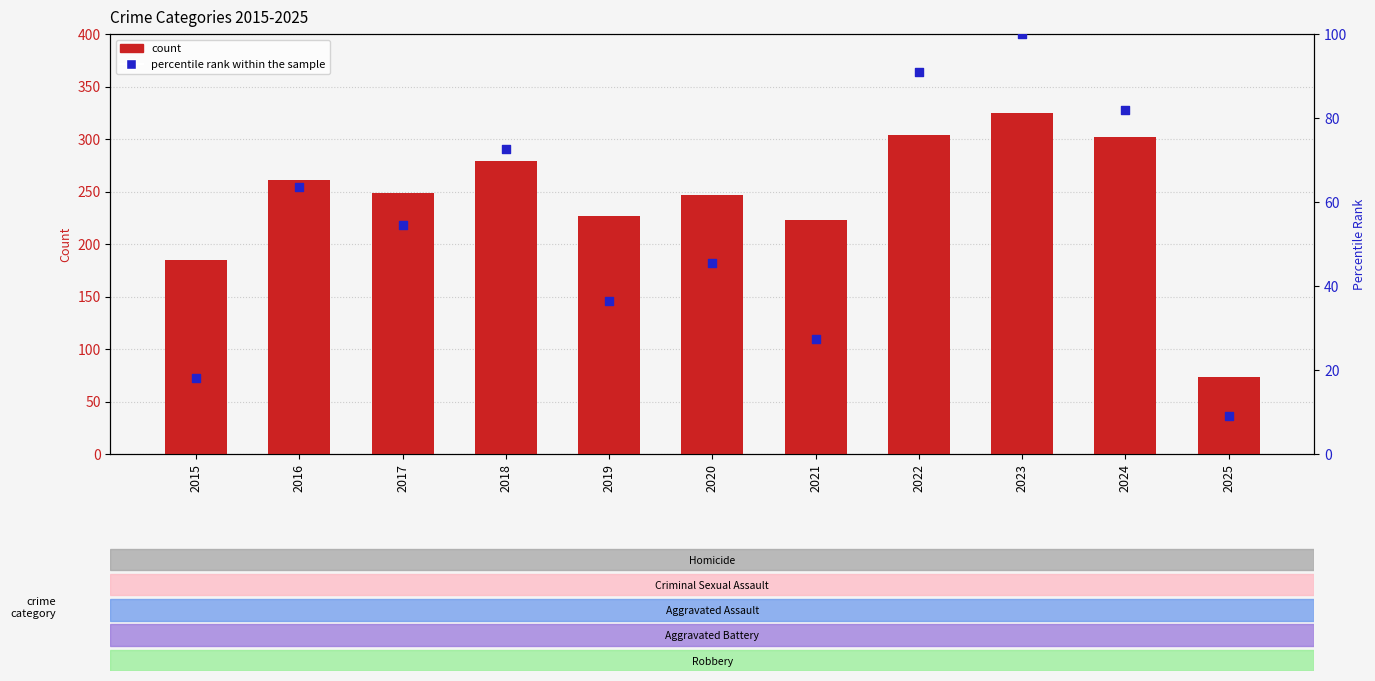

What is the total value across all series at 2015?

203.2